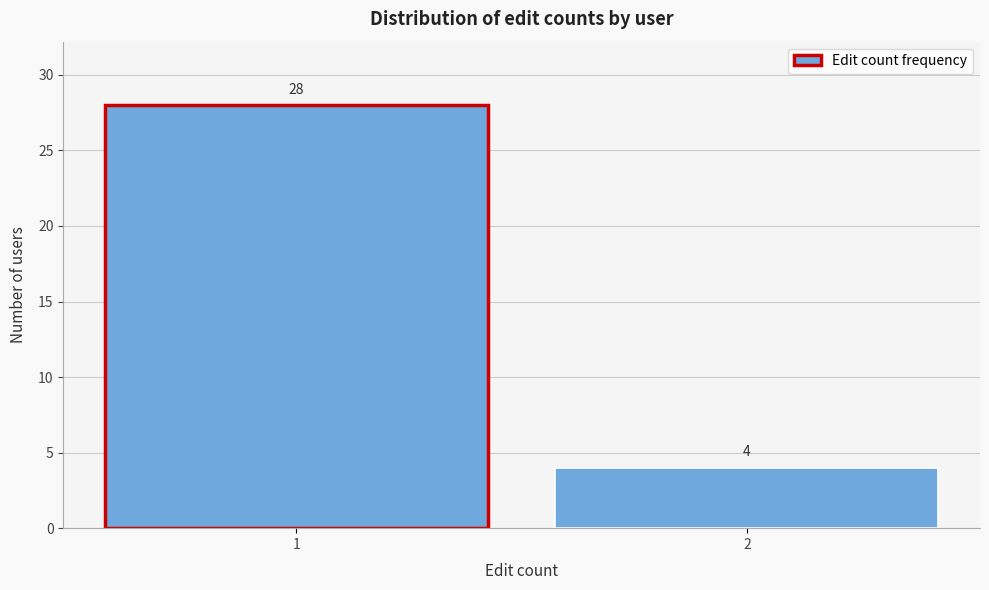

Reading right to left, transcribe all the data shown in this chart.

4	28